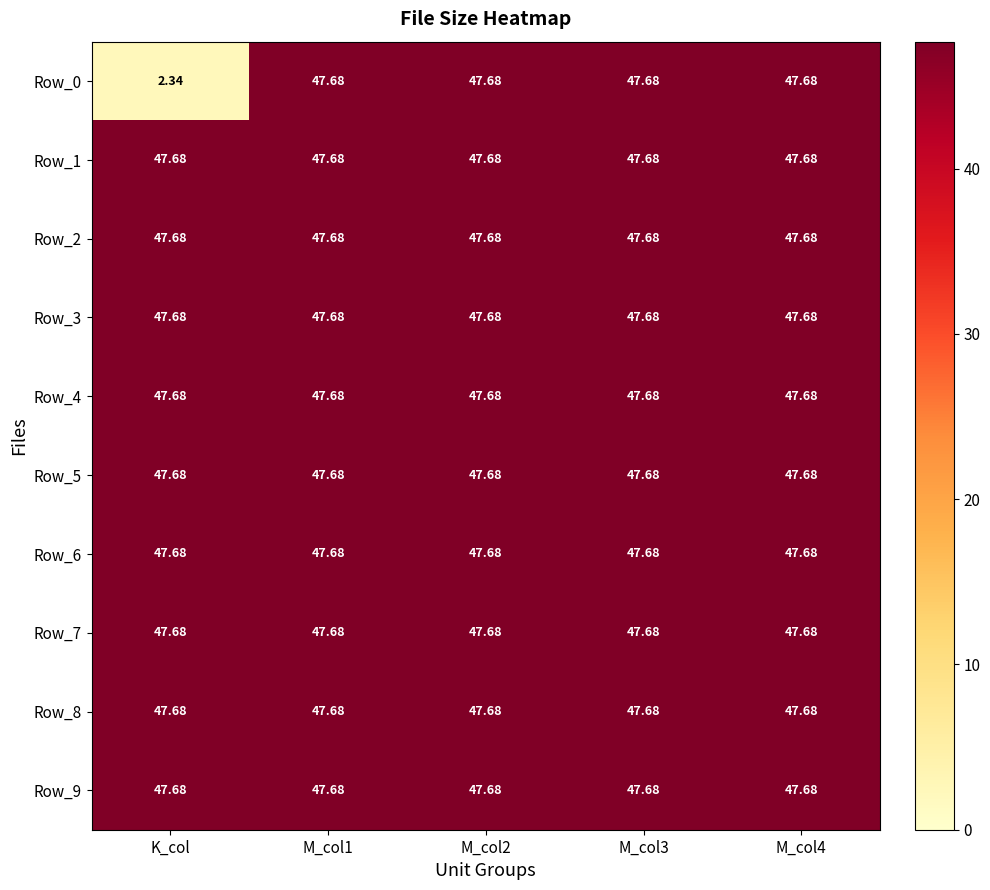

Which label corresponds to the smallest value in the chart?

K_col